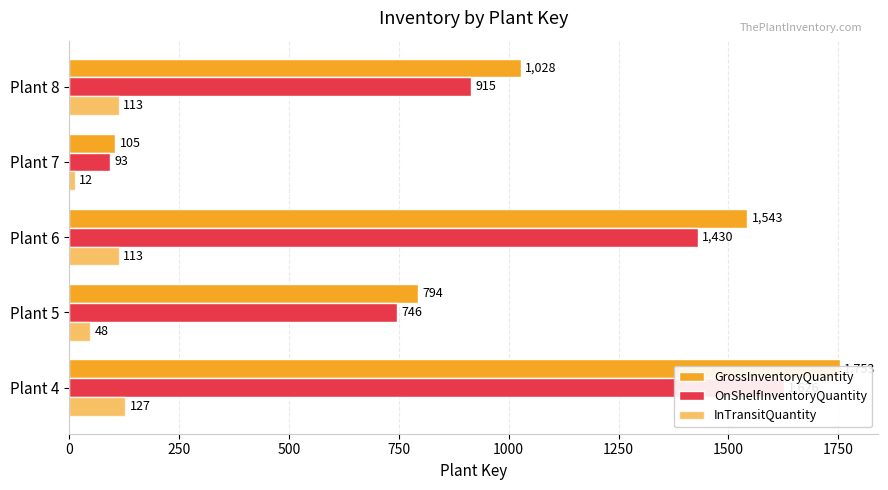

Which series has the widest spread of values?

GrossInventoryQuantity